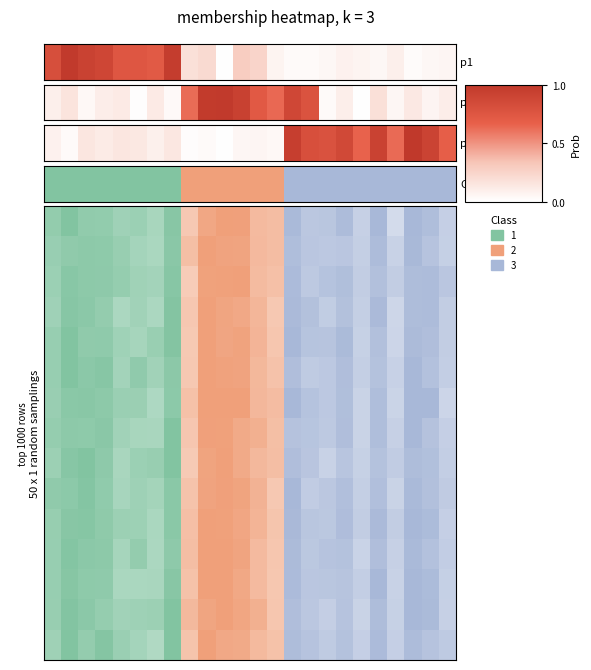

Is it true that the value at 23 is 0.7?

True